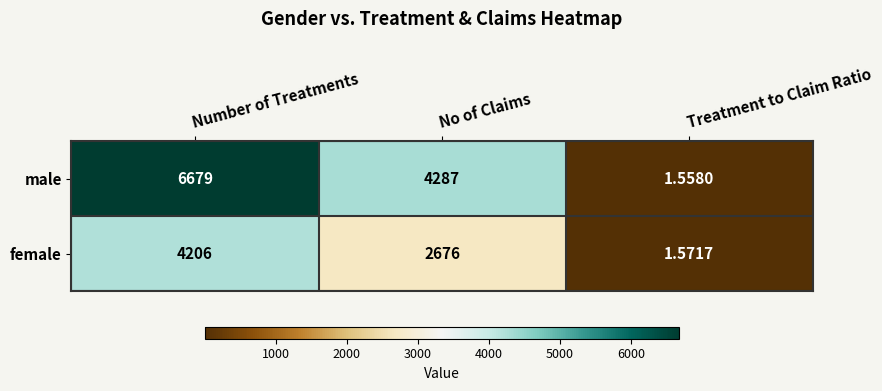

At which label does female reach its peak?

Number of Treatments